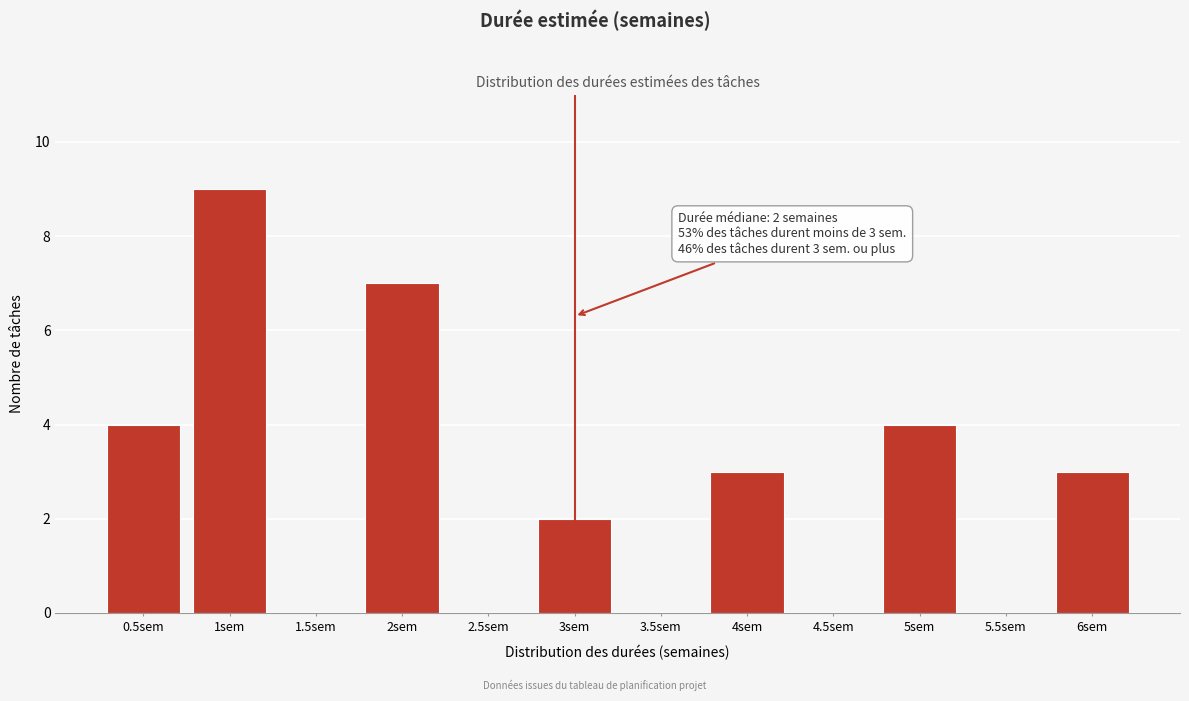

Reading left to right, transcribe all the data shown in this chart.

0.5sem=4	1sem=9	1.5sem=0	2sem=7	2.5sem=0	3sem=2	3.5sem=0	4sem=3	4.5sem=0	5sem=4	5.5sem=0	6sem=3